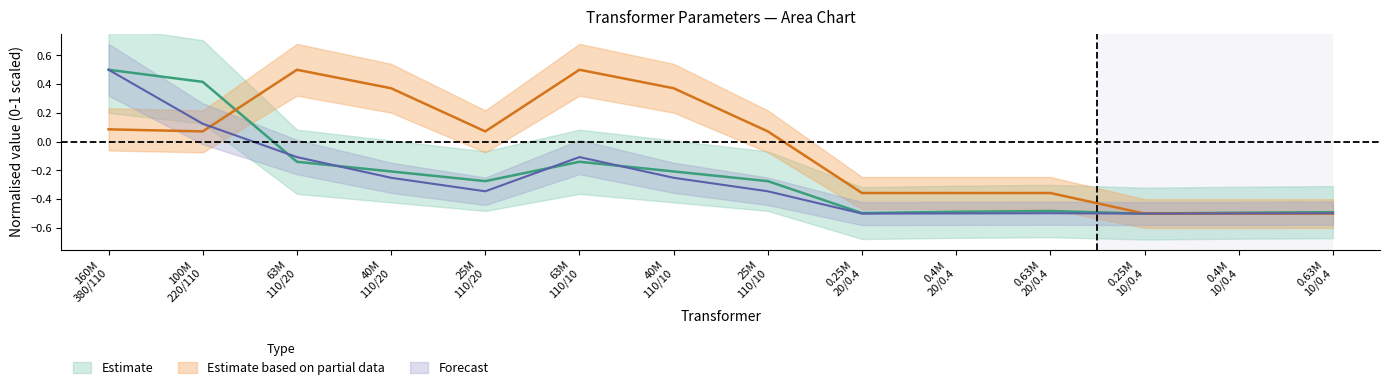

Is this an area chart (filled region under the line)?

No